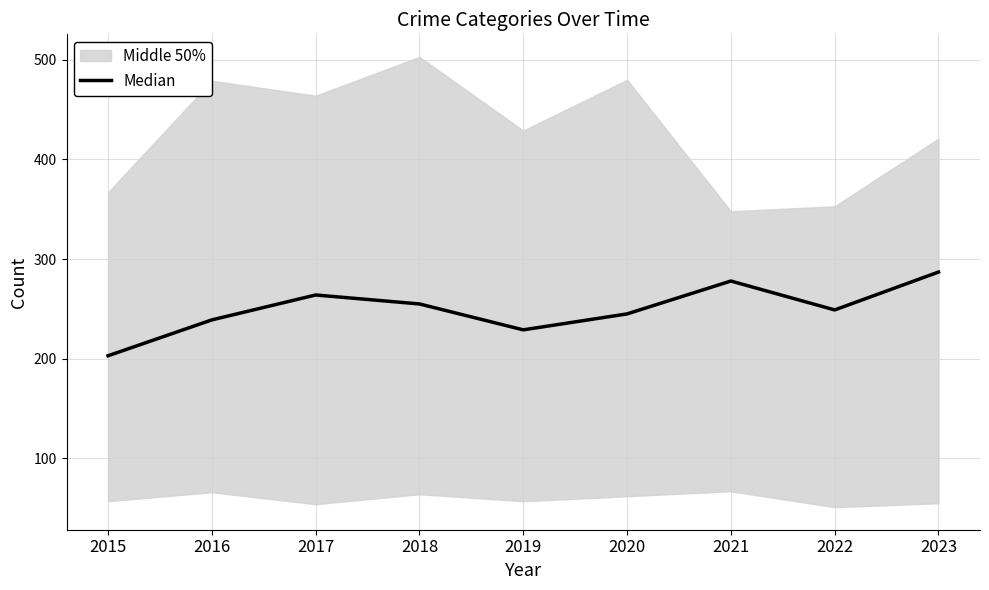

List the labels in order of value, largest first.

2023, 2021, 2017, 2018, 2022, 2020, 2016, 2019, 2015